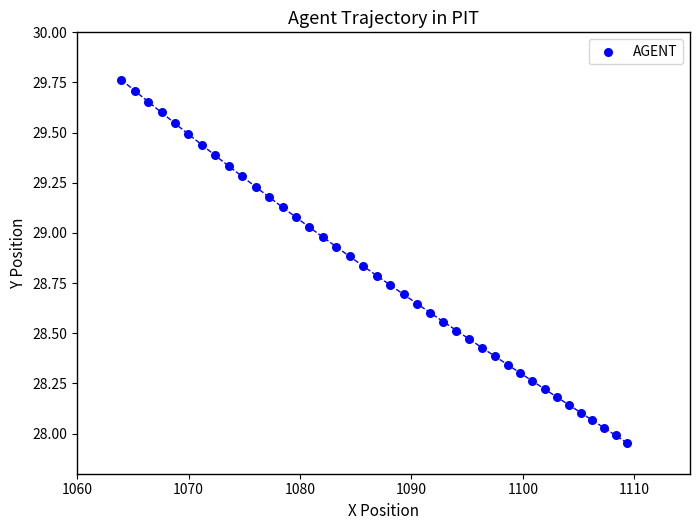

What is the range of X values (max minus min)?

45.4